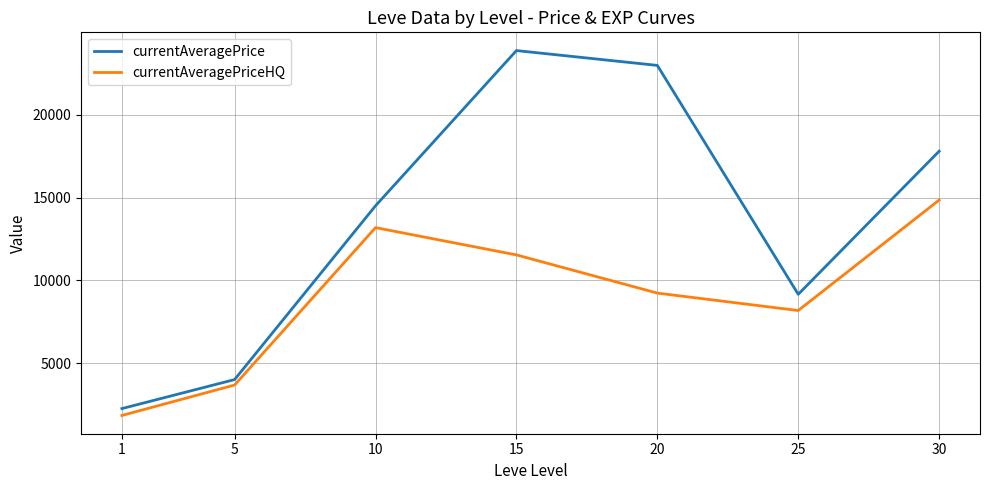

Is the value of currentAveragePriceHQ at 10 greater than the value of currentAveragePrice at 20?

No